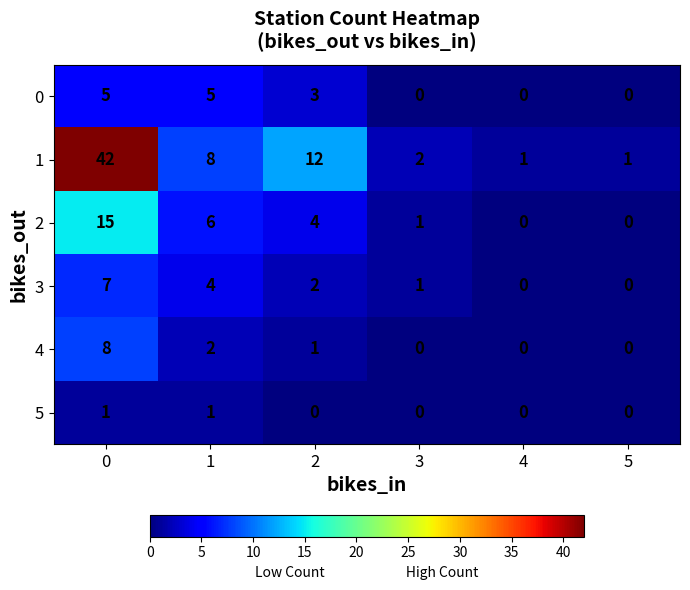

Count the 4 values in the range 0 to 2.

5